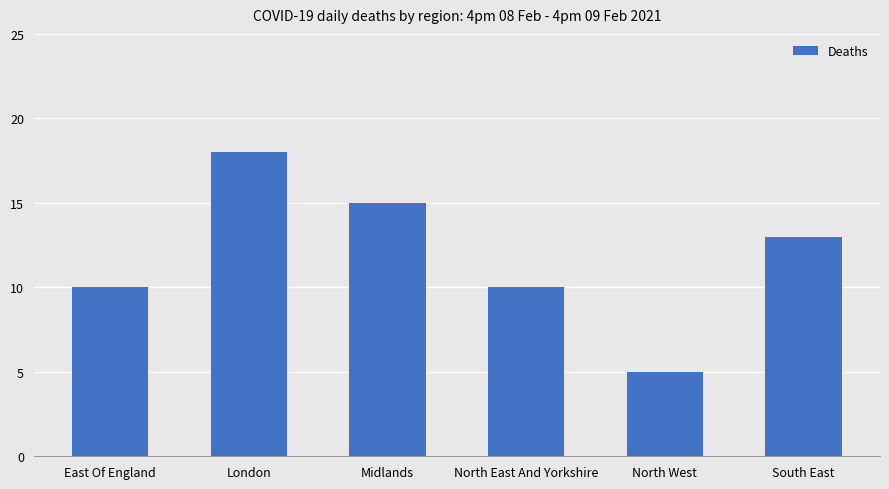

What is the label of the 1st bar from the right?

South East